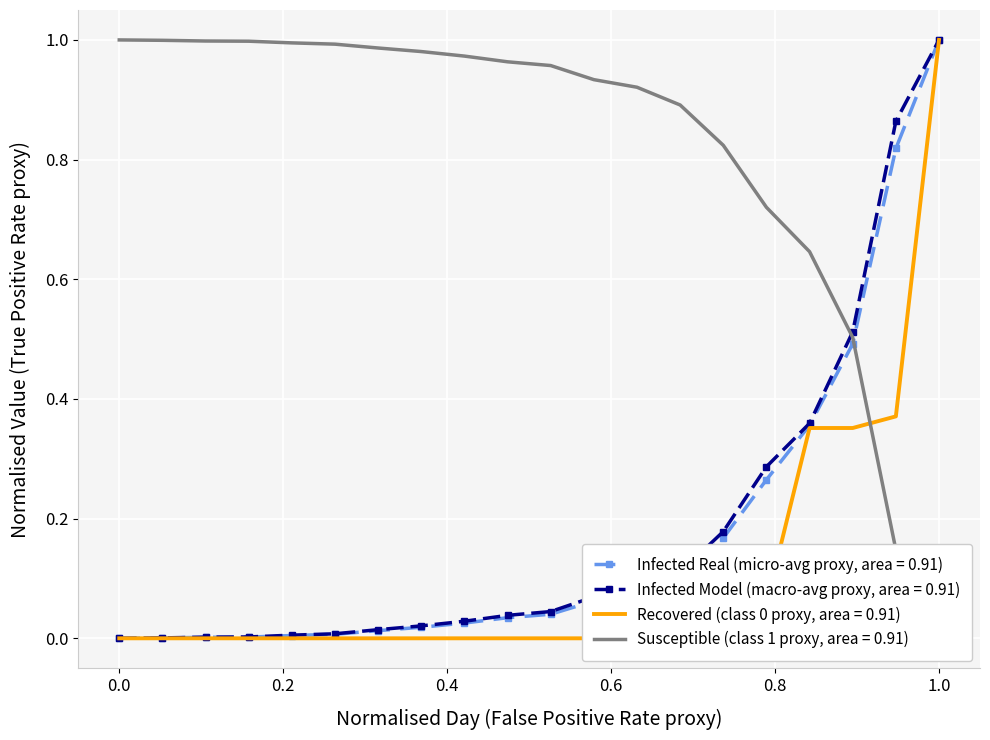

At how many categories does at least one series exceed 0?

20